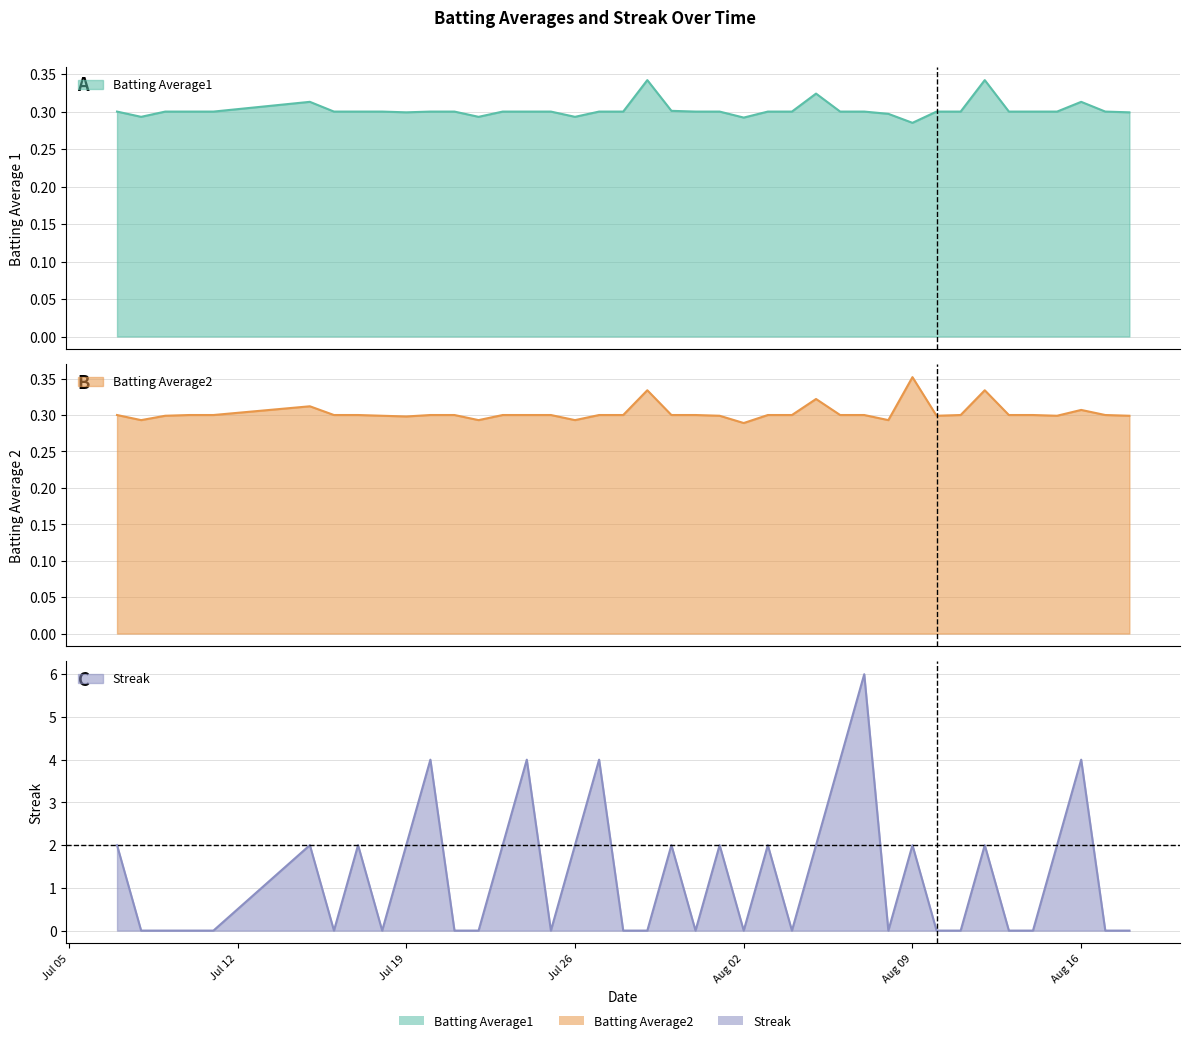

Which series ends up on top after the final intersection of Batting Average1 and Batting Average2?

Batting Average1